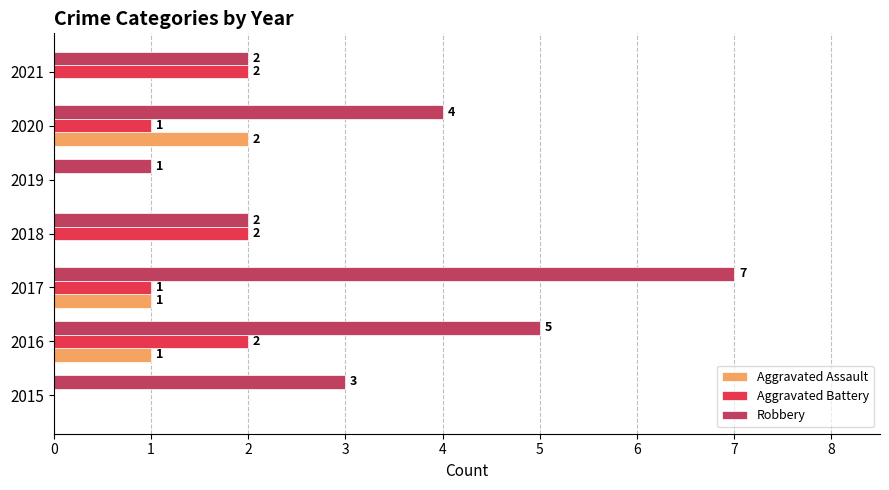

What is the total value across all series at 2020?

7